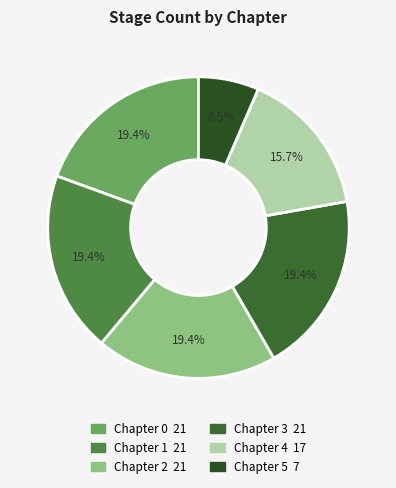

Which category has the smallest portion of the pie?

Chapter 5